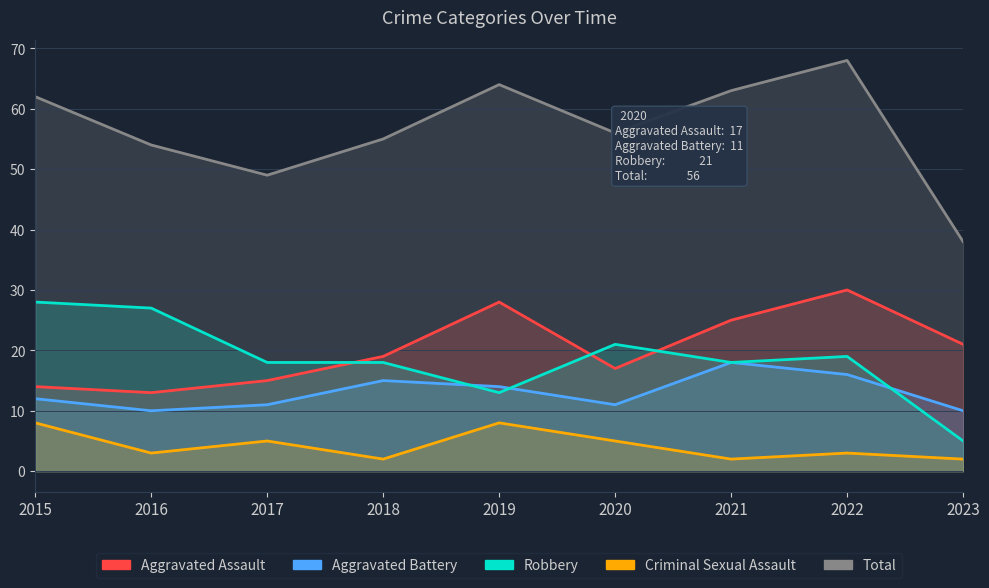

Reading left to right, transcribe all the data shown in this chart.

Aggravated Assault: 14	13	15	19	28	17	25	30	21
Aggravated Battery: 12	10	11	15	14	11	18	16	10
Robbery: 28	27	18	18	13	21	18	19	5
Criminal Sexual Assault: 8	3	5	2	8	5	2	3	2
Total: 62	54	49	55	64	56	63	68	38